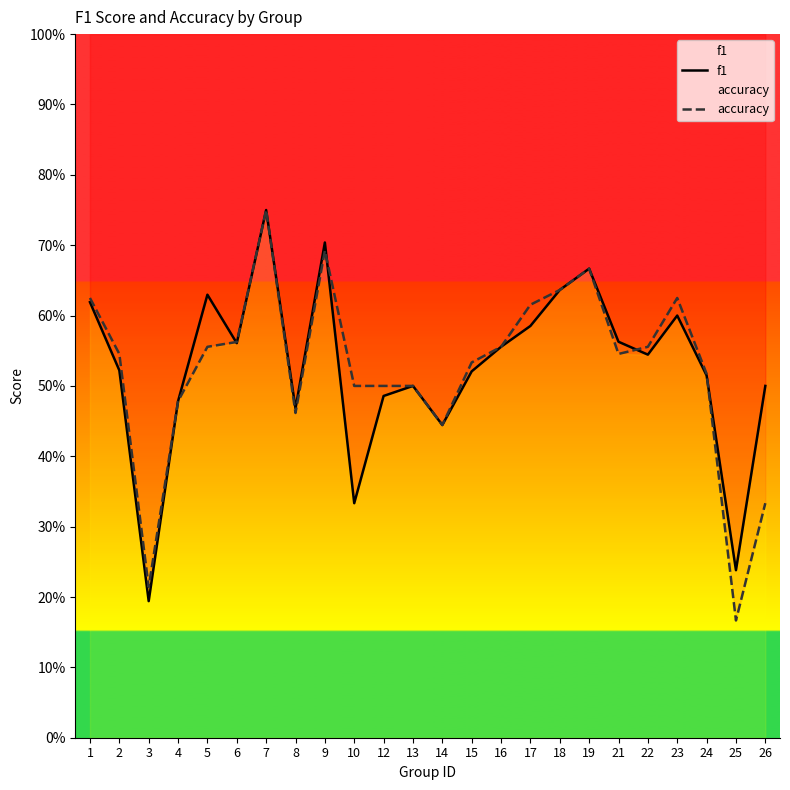

Rank the series by their maximum value, from lowest to highest.

f1, accuracy